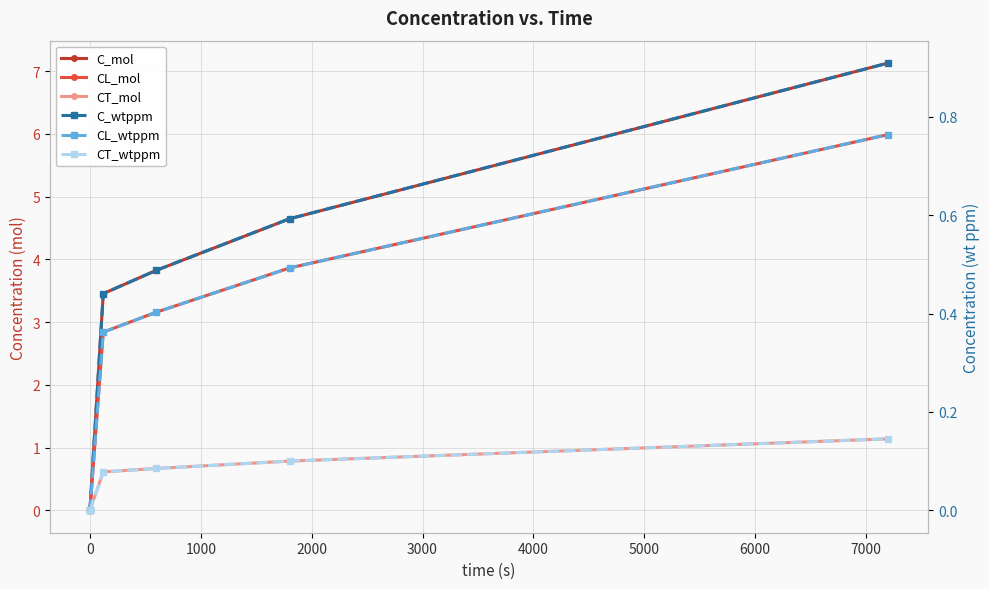

True or false: CL_mol and C_mol intersect in this chart.

False